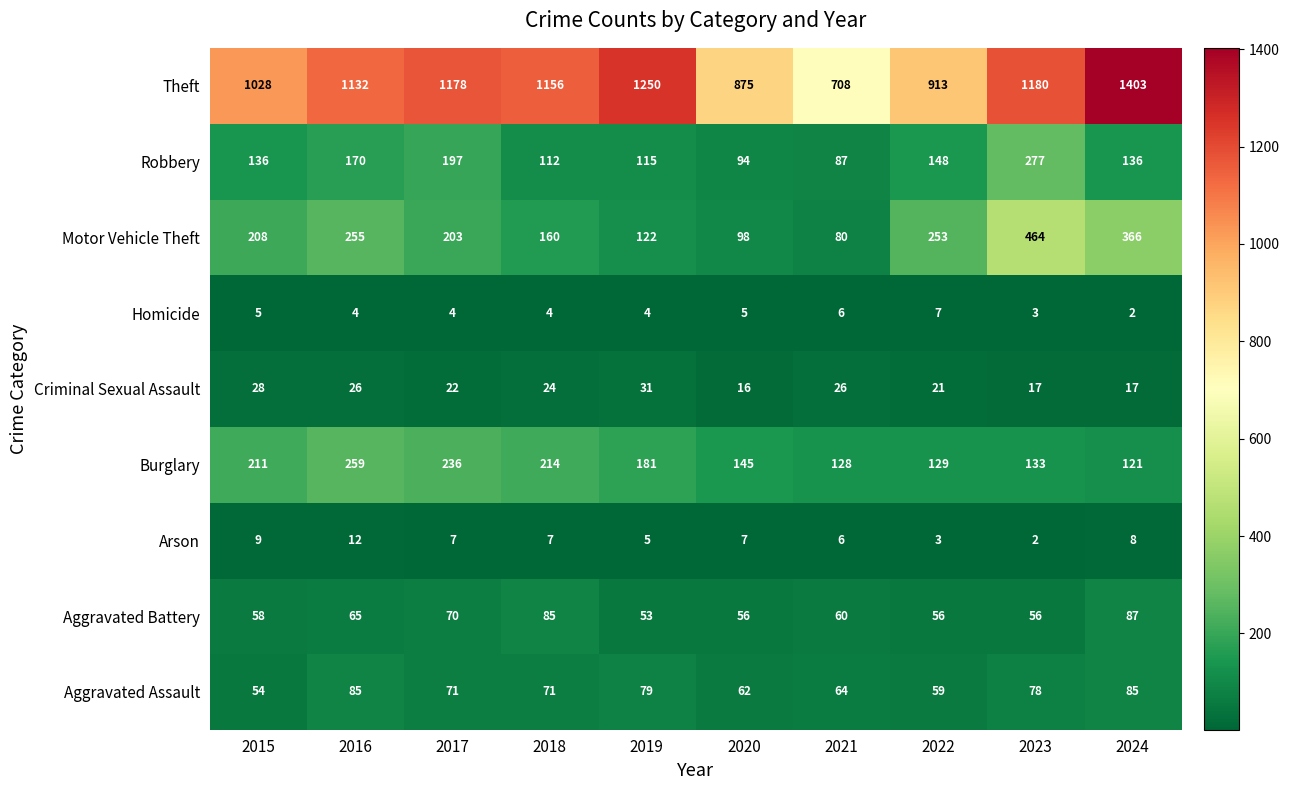

Which series has the widest spread of values?

Theft